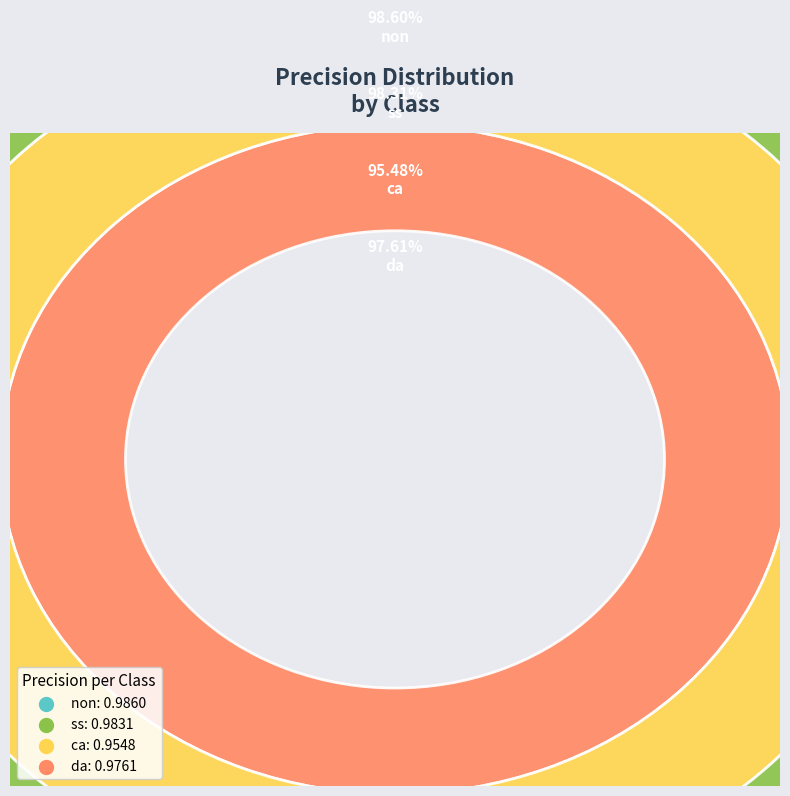

Which has a higher value, ss or ca?

ss